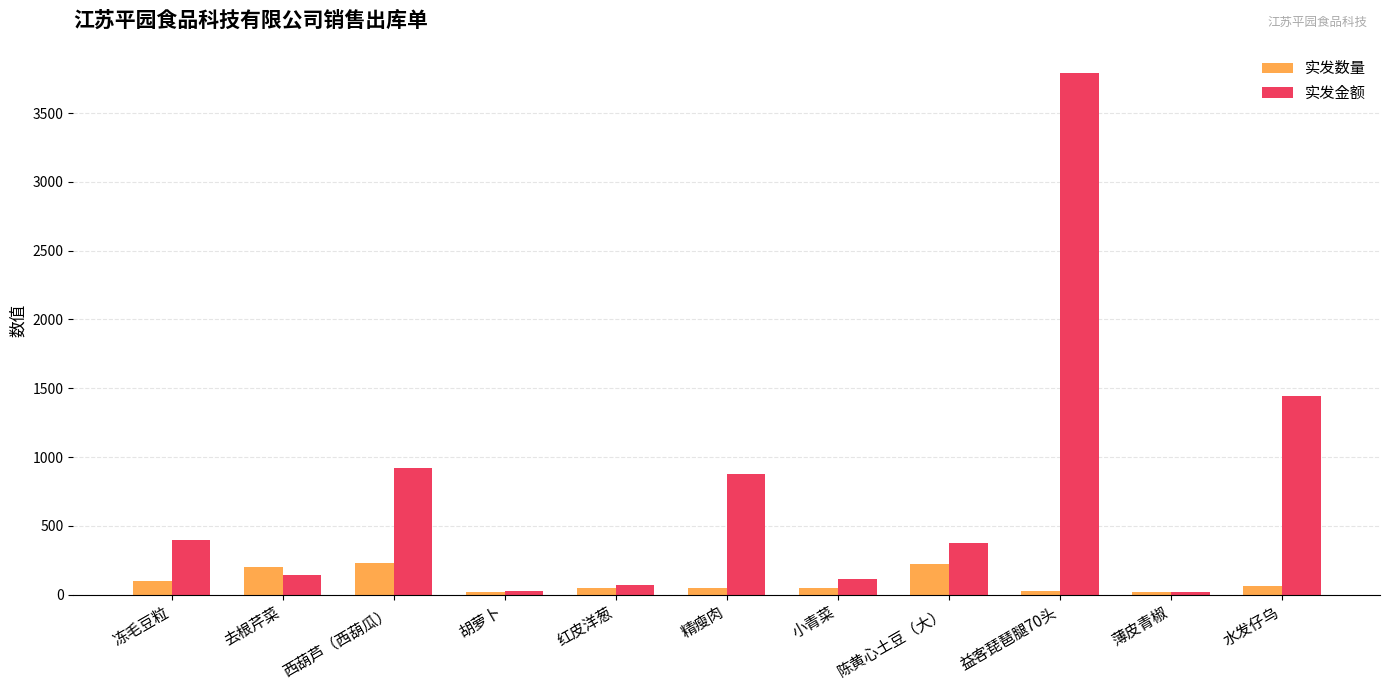

What is the total value across all series at 陈黄心土豆（大）?

594